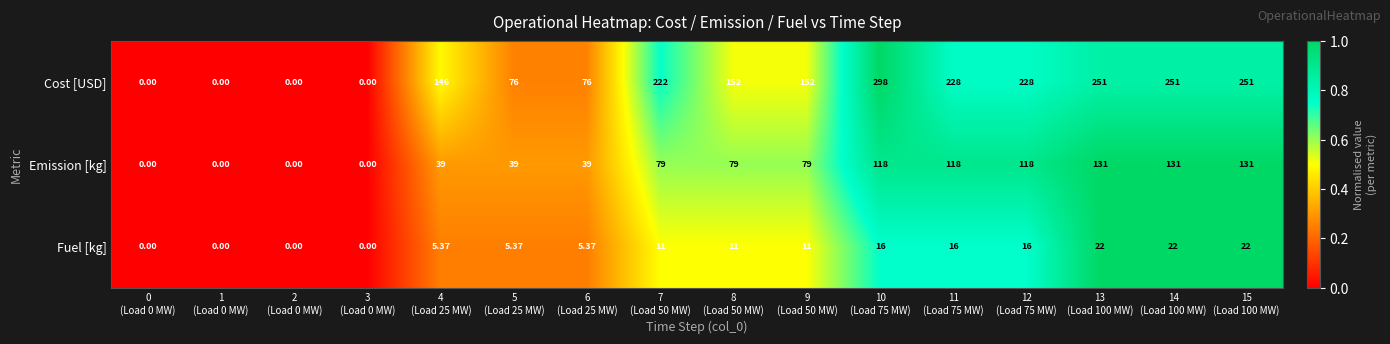

Which series has the largest range (max minus min)?

Cost [USD]